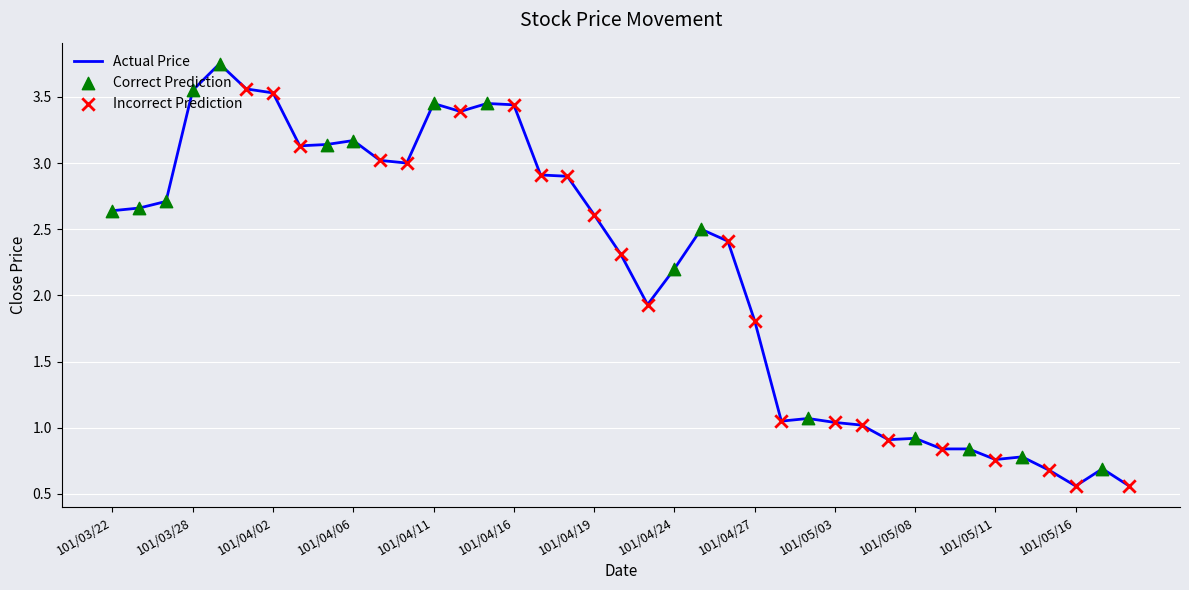

What is the difference between the maximum and minimum values?

3.2